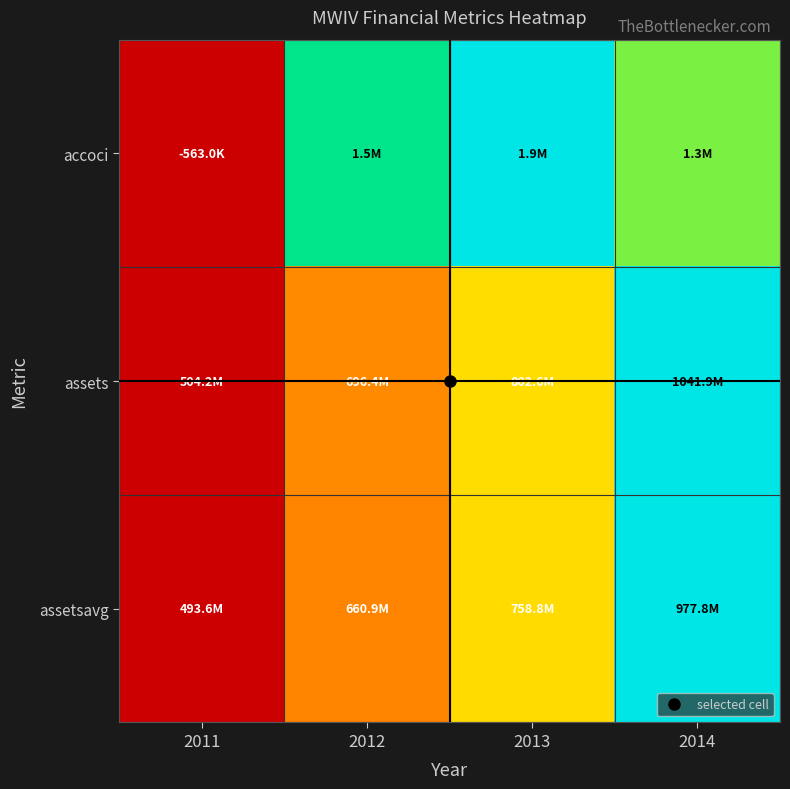

Reading right to left, what are all the values shown in this chart?

accoci: 2014=0.8	2013=1.0	2012=0.8	2011=0.0
assets: 2014=1.0	2013=0.6	2012=0.4	2011=0.0
assetsavg: 2014=1.0	2013=0.5	2012=0.3	2011=0.0